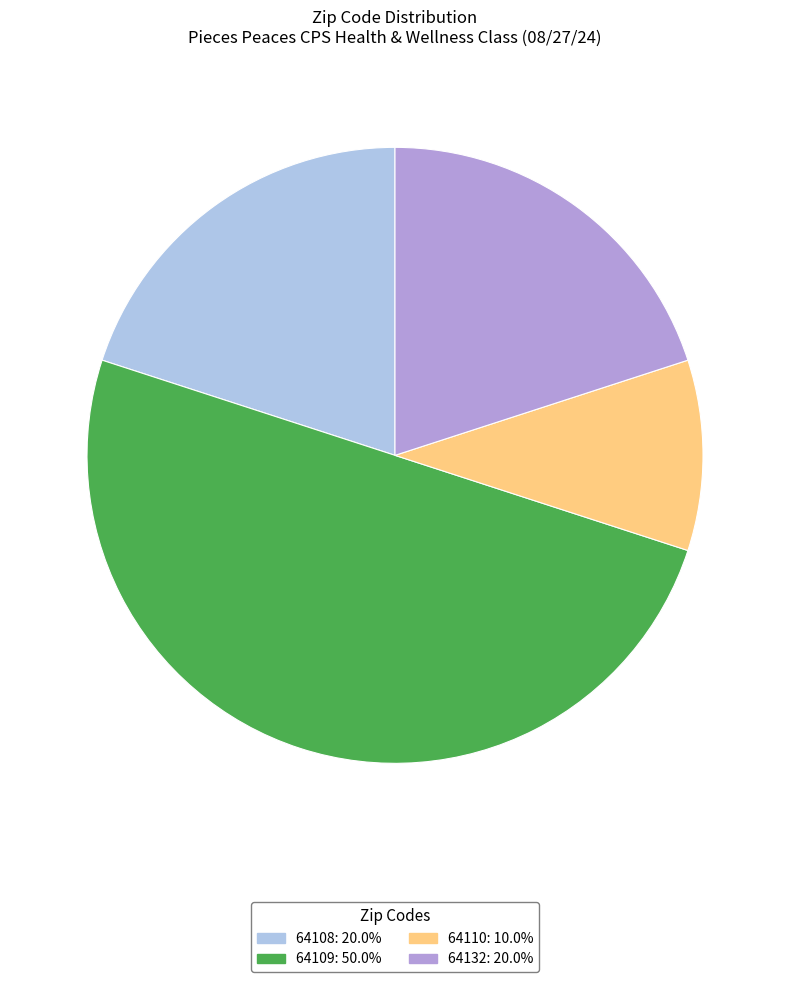

Do 64109 and 64108 together represent more than half of the pie?

Yes